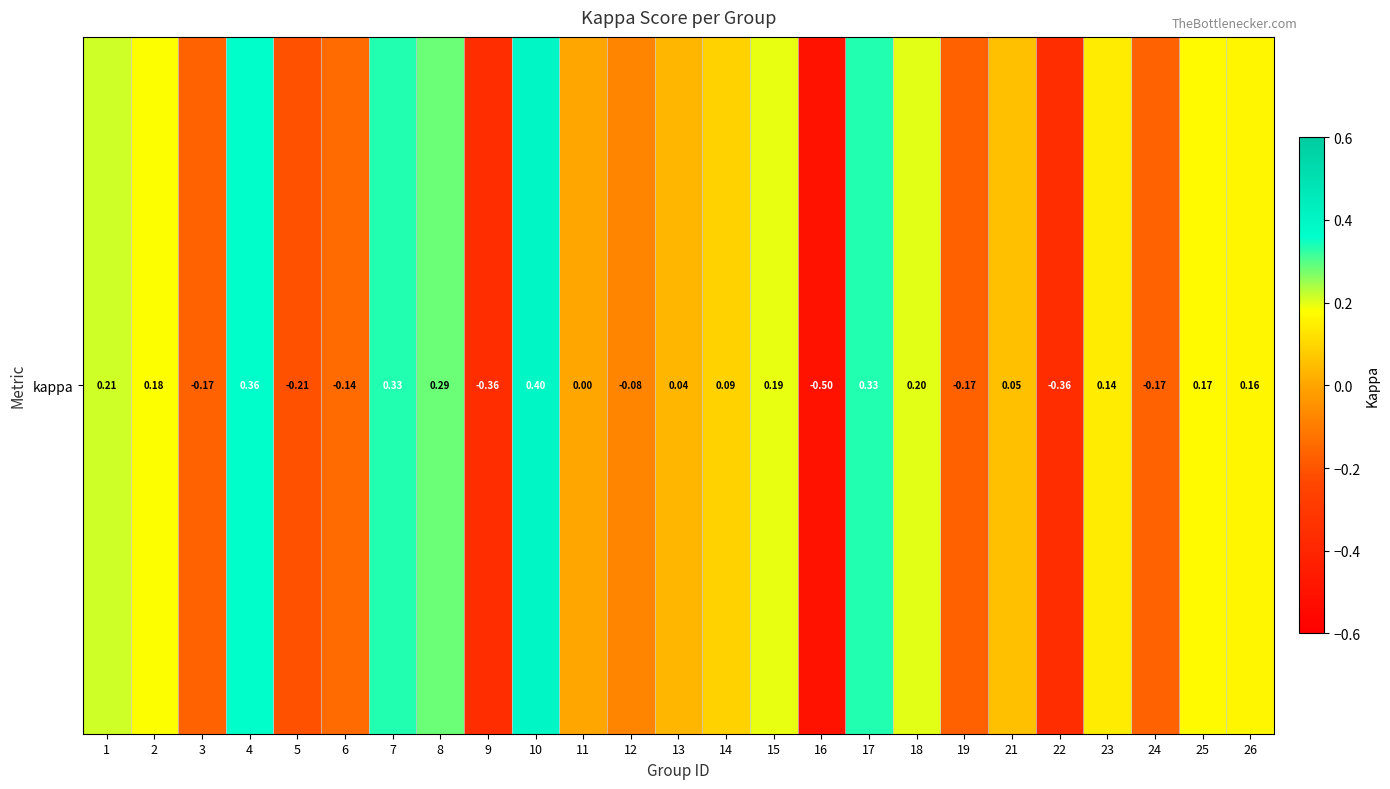

Reading left to right, what are all the values shown in this chart?

1=0.2	2=0.2	3=-0.2	4=0.4	5=-0.2	6=-0.1	7=0.3	8=0.3	9=-0.4	10=0.4	11=0.0	12=-0.1	13=0.0	14=0.1	15=0.2	16=-0.5	17=0.3	18=0.2	19=-0.2	21=0.1	22=-0.4	23=0.1	24=-0.2	25=0.2	26=0.2